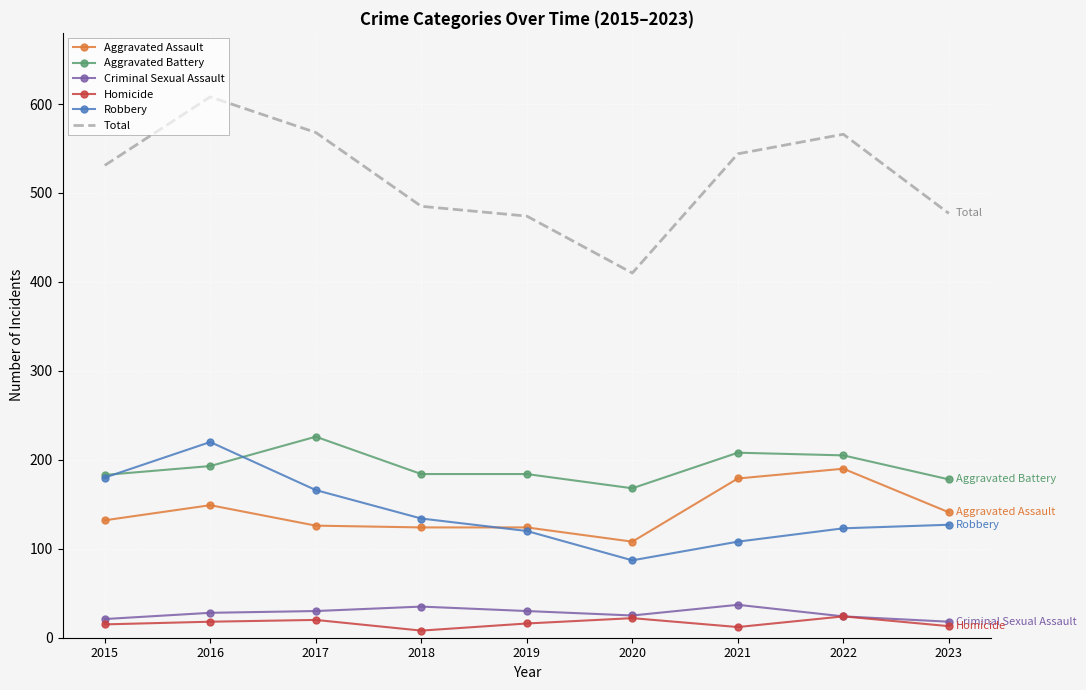

Is it true that Aggravated Battery equals 57 at 2016?

False